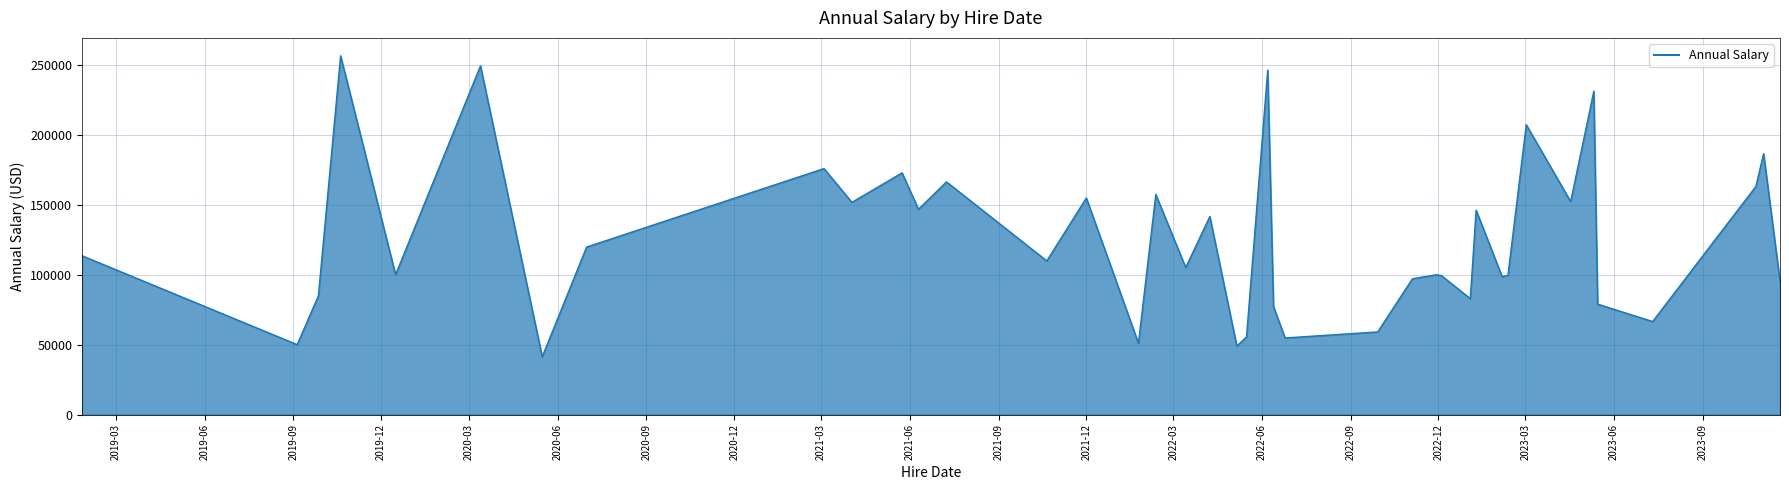

What is the maximum value shown in the chart?

256420